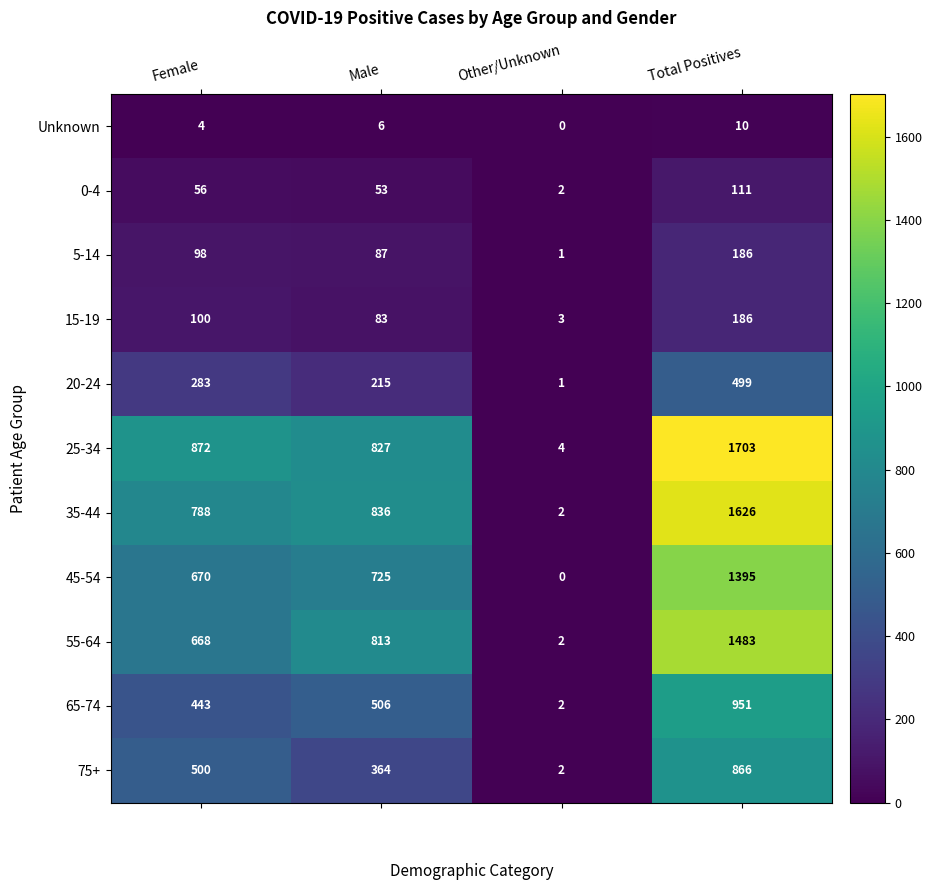

At Male, list the series in order from smallest to largest.

Unknown, 0-4, 15-19, 5-14, 20-24, 75+, 65-74, 45-54, 55-64, 25-34, 35-44